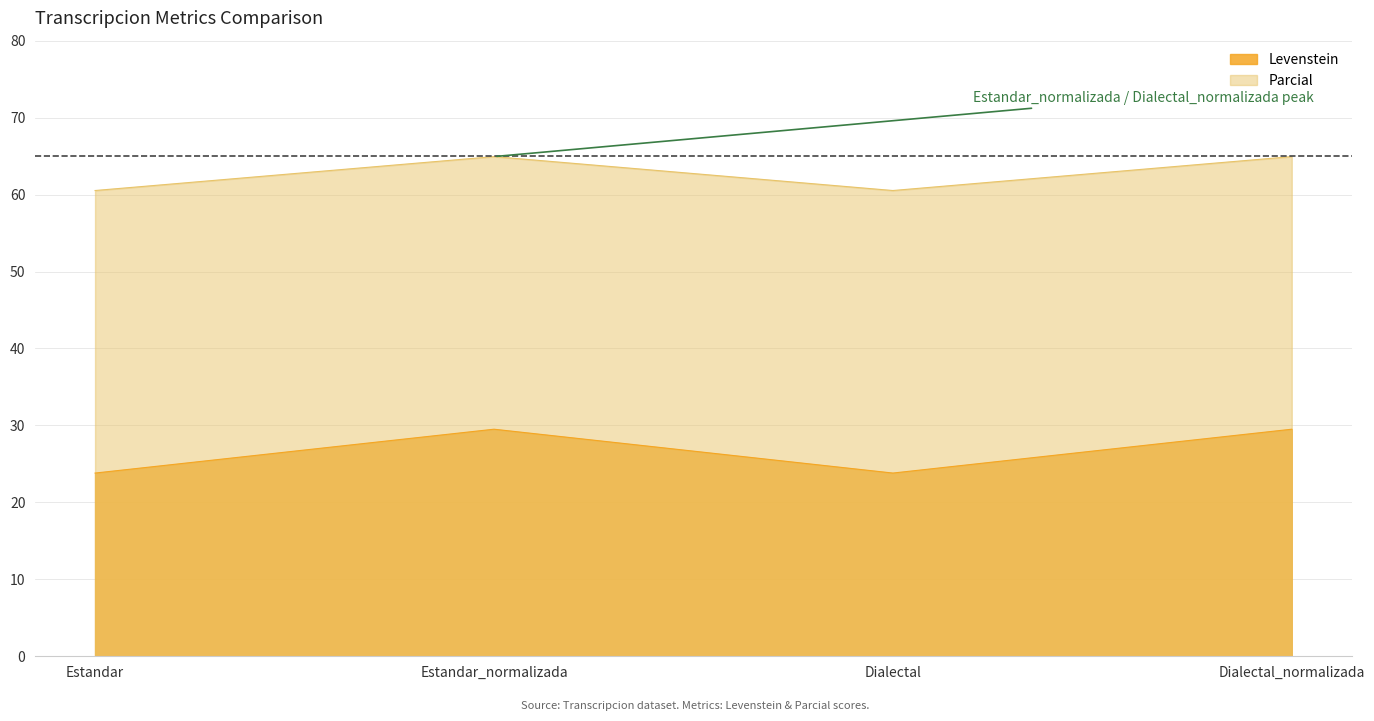

Does the chart display data point markers on the line(s)?

No